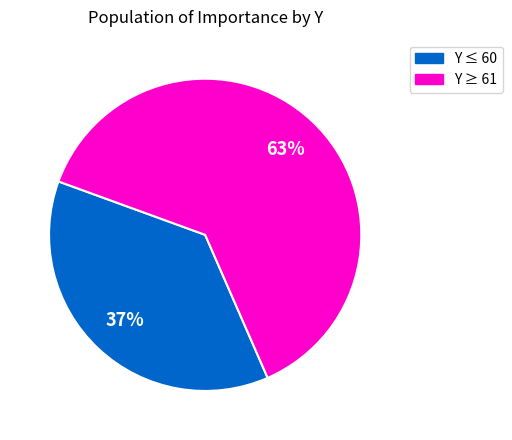

Is there any slice that represents more than half of the pie?

Yes